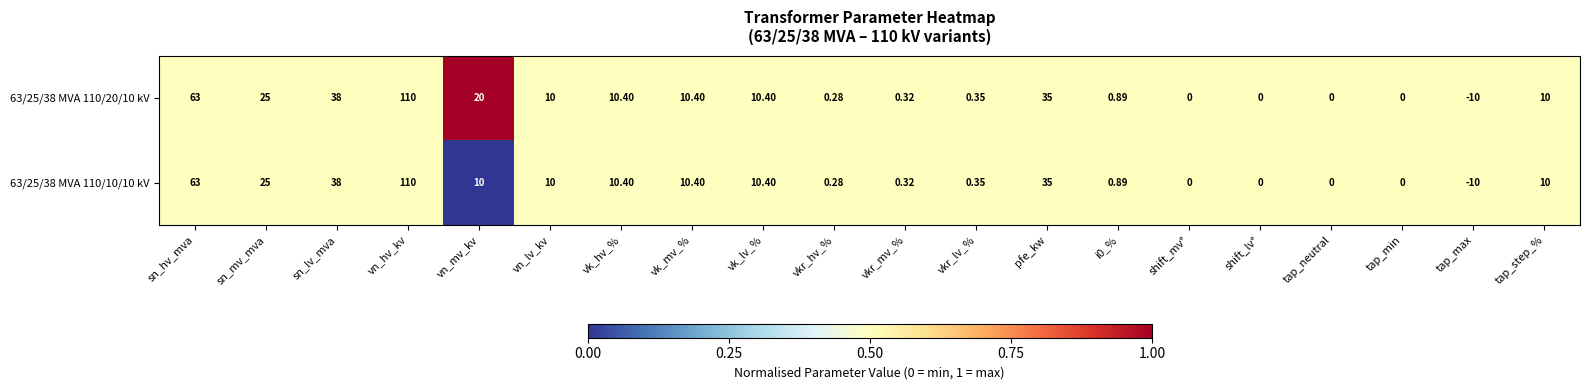

At which label does 63/25/38 MVA 110/10/10 kV first exceed 10?

sn_hv_mva